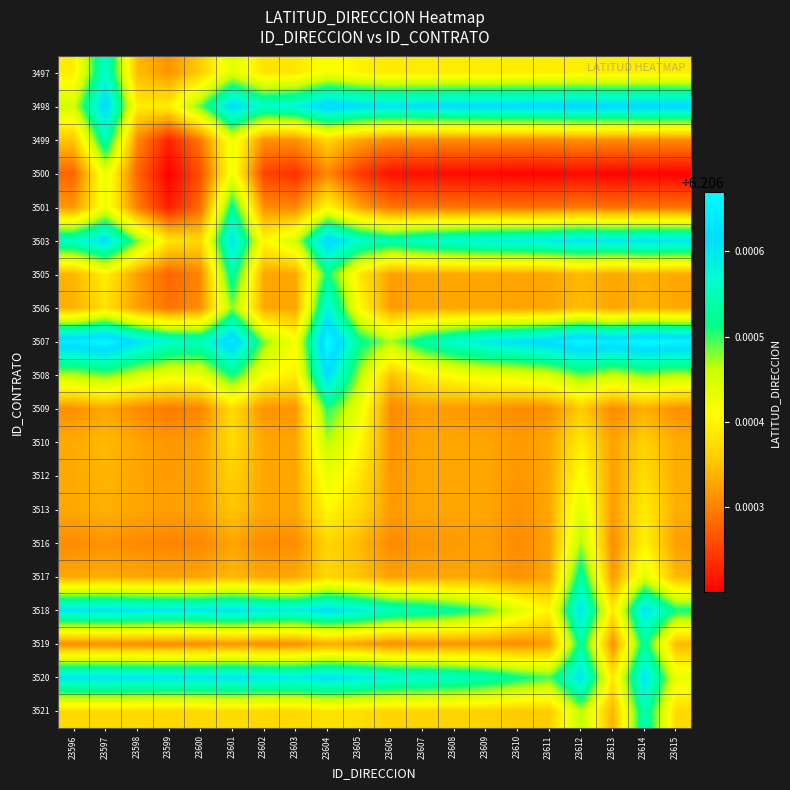

Which category has the highest value across all series?

23604